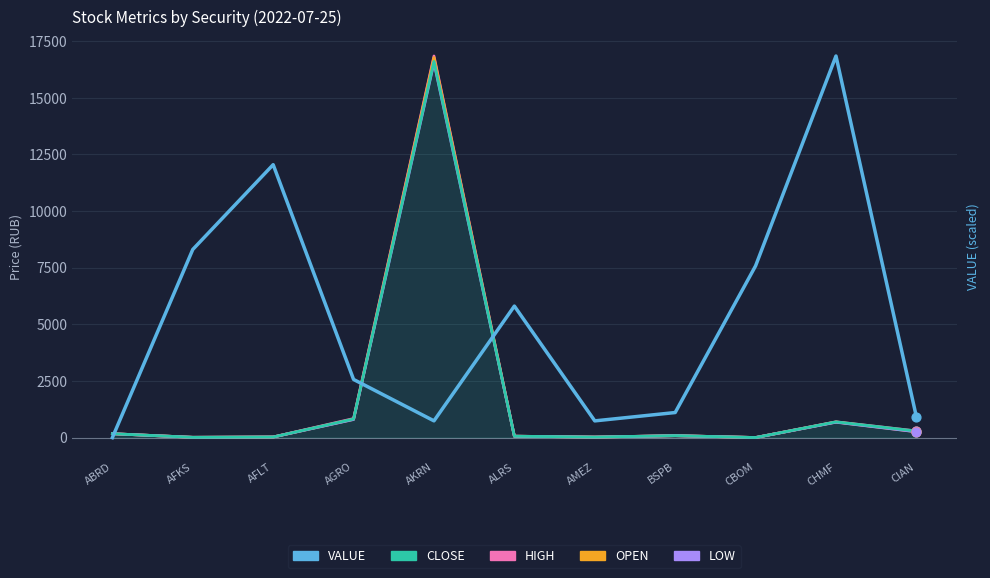

Which series contains the highest Y value?

HIGH